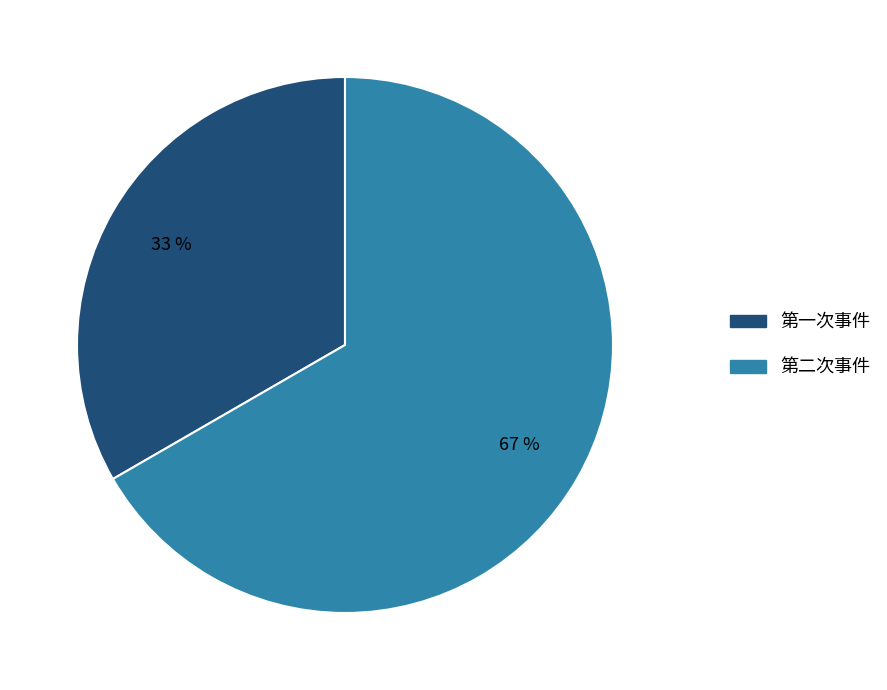

True or false: 第二次事件 accounts for 67% of the total.

True